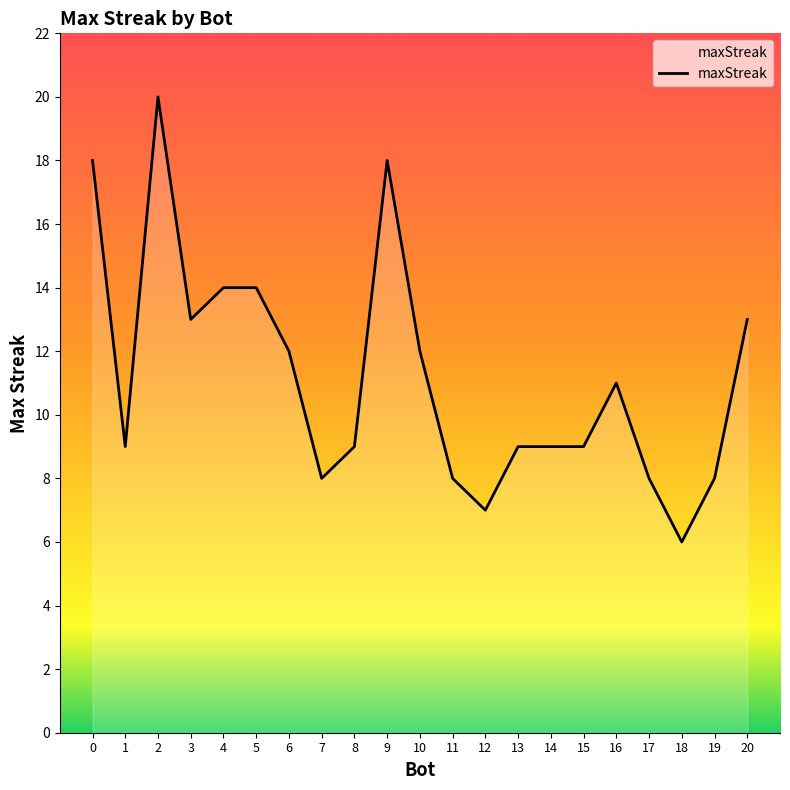

What is the average value?

11